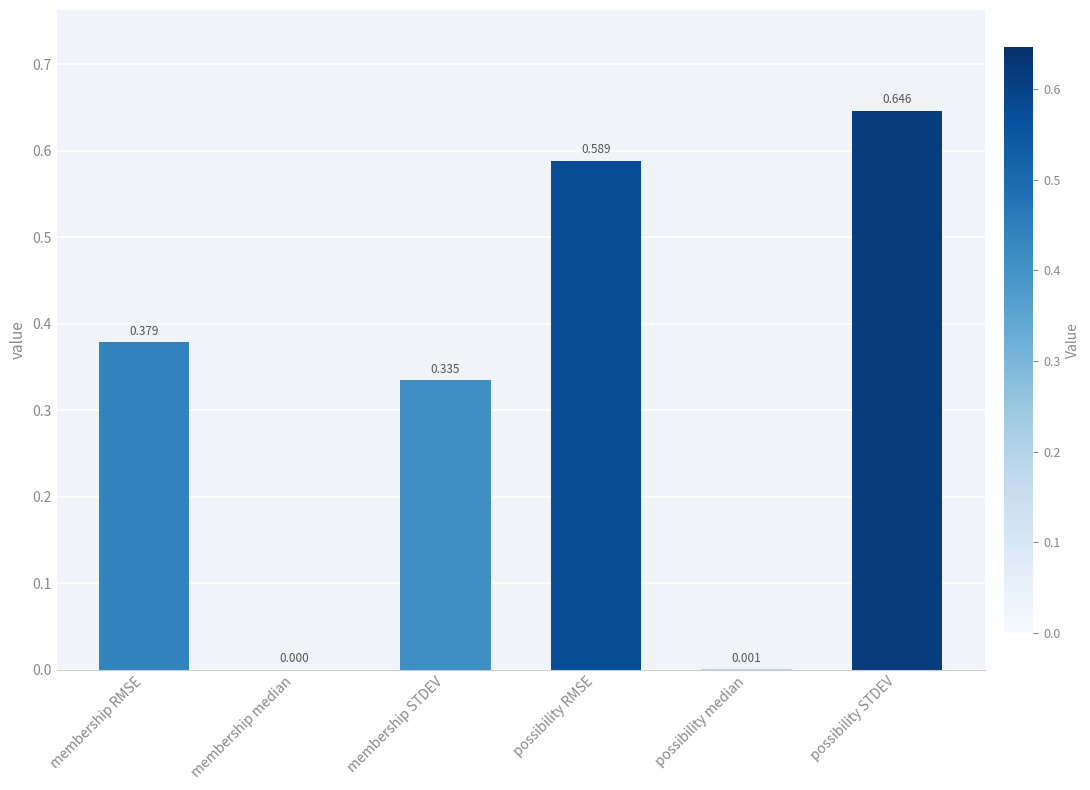

Which category has the highest value across all series?

possibility STDEV